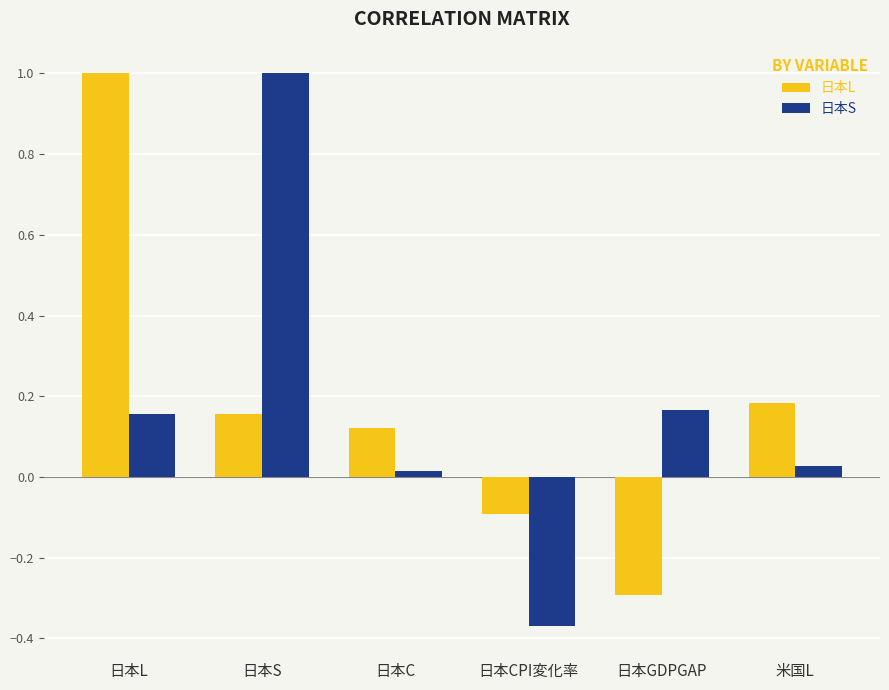

The value of 日本S at 日本S is 1.0. True or false?

True